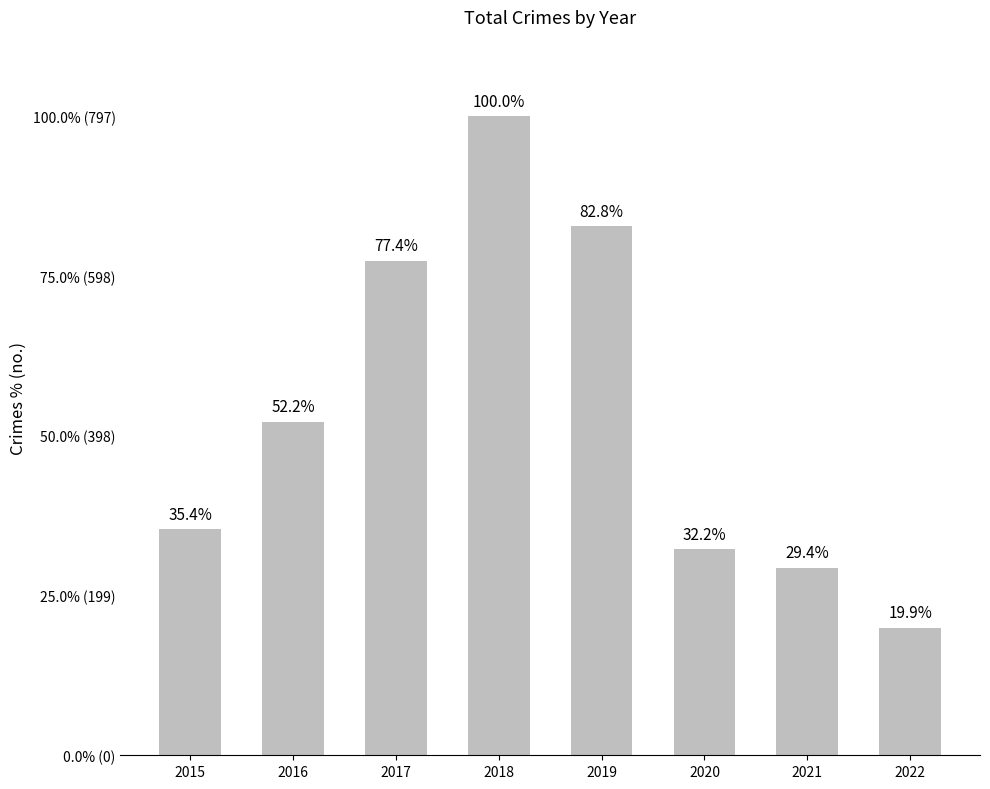

Reading left to right, what are all the values shown in this chart?

2015=282	2016=416	2017=617	2018=797	2019=660	2020=257	2021=234	2022=159